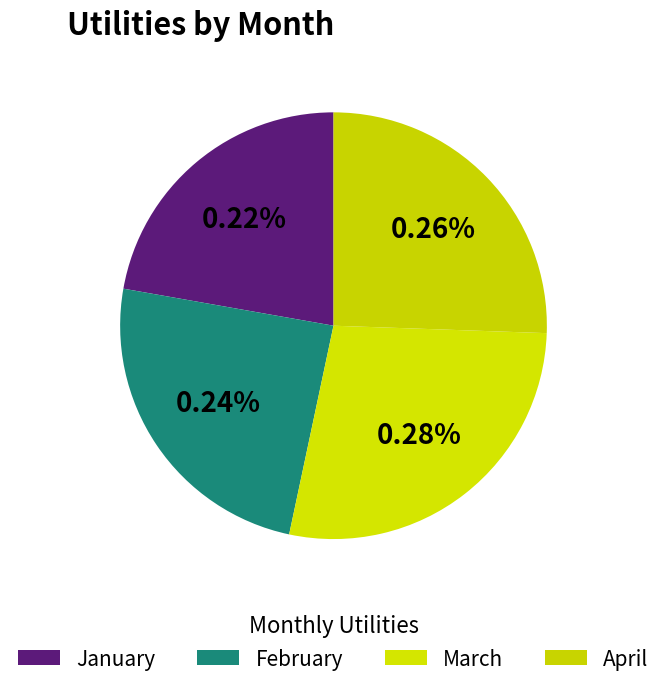

To the nearest percent, what is the average slice percentage?

25%